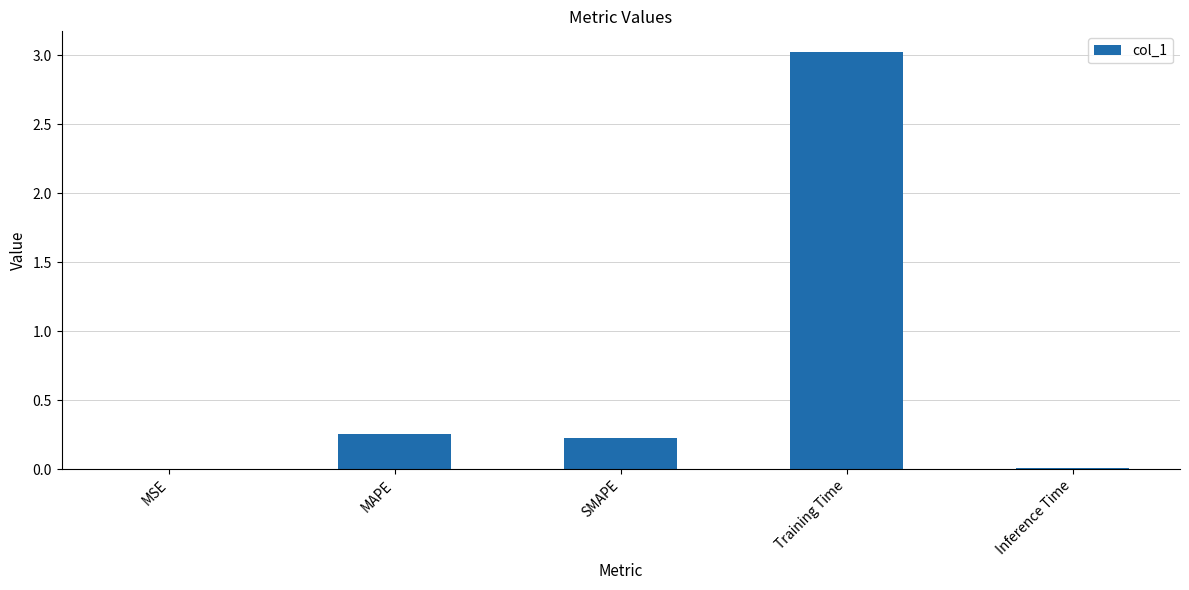

At which category does the chart reach its peak across all series?

Training Time